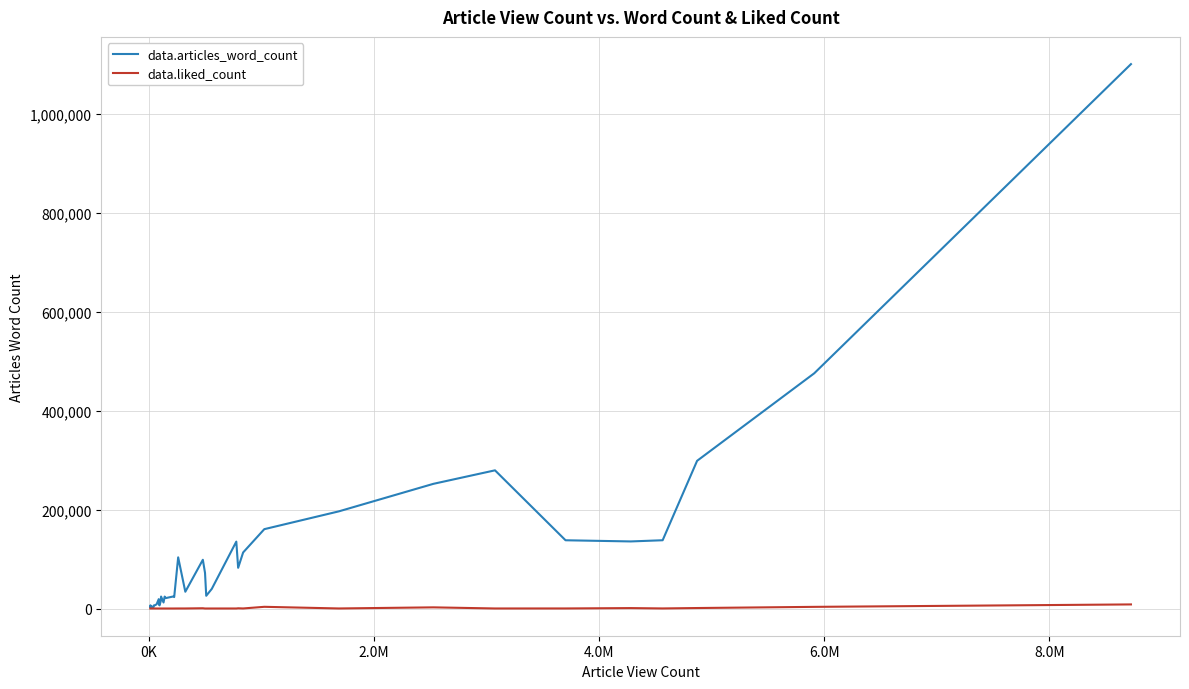

What is the maximum value shown in the chart?

1099838